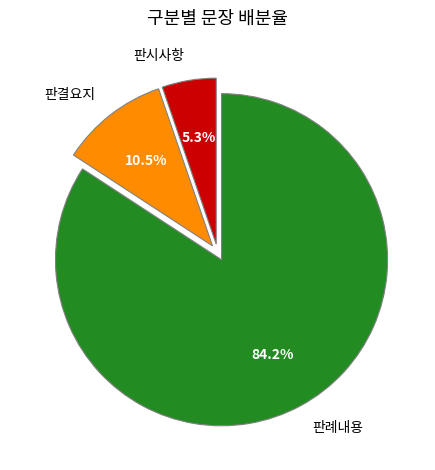

To the nearest percent, what portion does 판시사항 represent?

5%